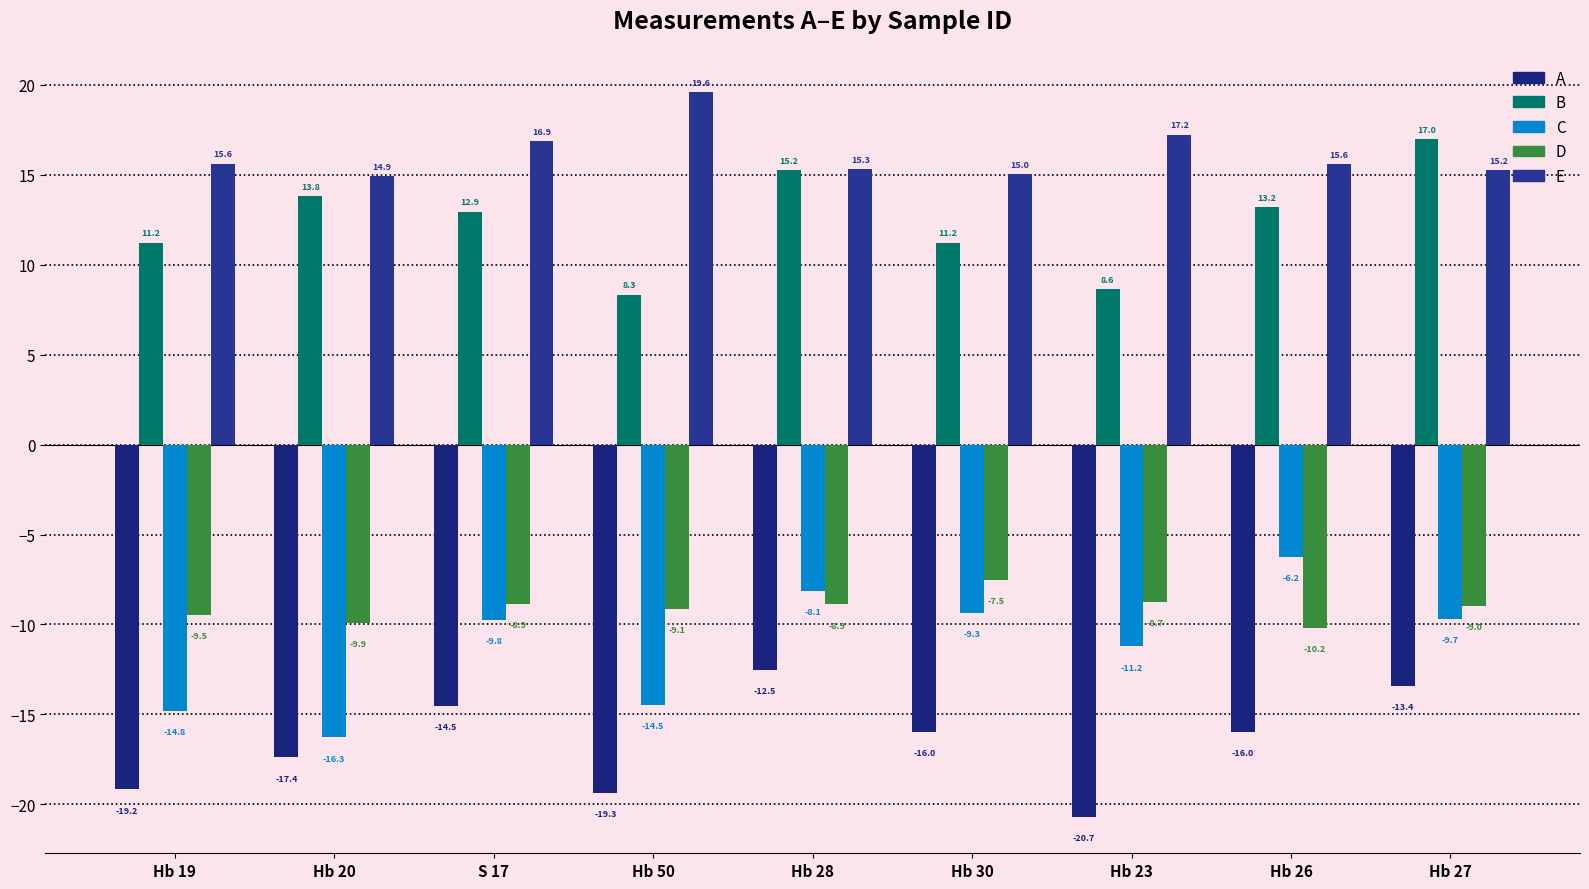

At which category is the sum across all series the highest?

Hb 28